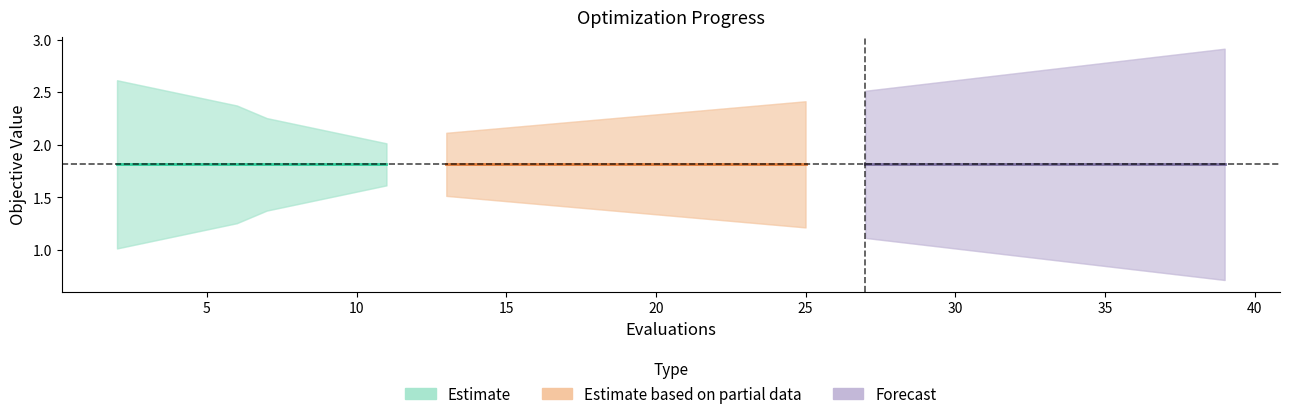

What is the total value across all series at 19?

5.3